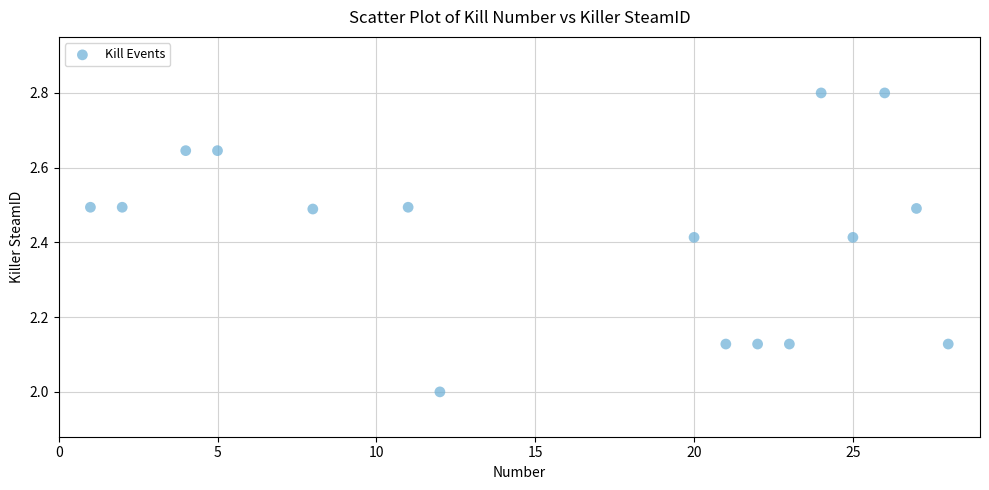

What is the range of Y values (max minus min)?

0.8